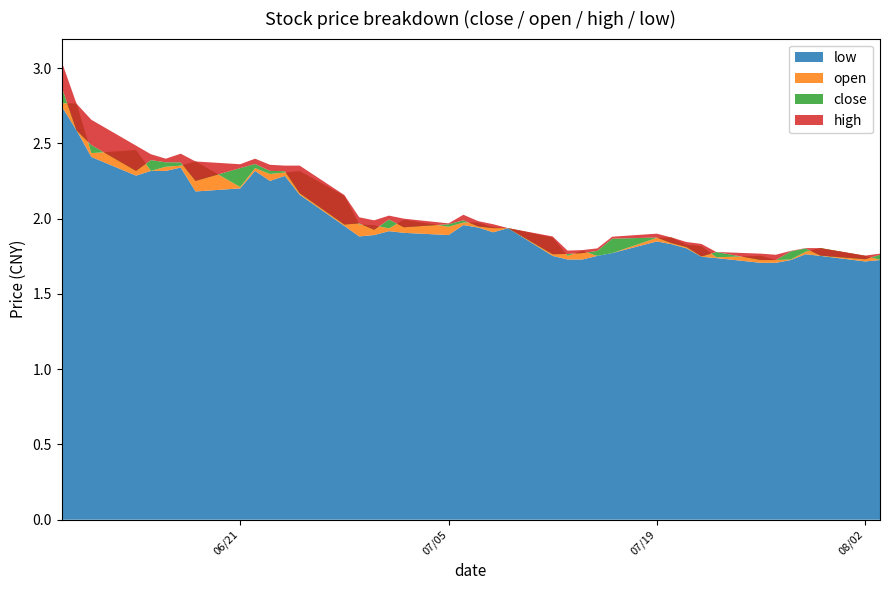

Reading left to right, extract all data points from this chart.

close: close=2.9	open=2.6	high=2.5	low=2.3	4=2.4	5=2.4	6=2.4	7=2.3	8=2.3	9=2.4	10=2.3	11=2.3	12=2.2	13=2.0	14=2.0	15=1.9	16=2.0	17=1.9	18=2.0	19=2.0	20=1.9	21=1.9	22=1.9	23=1.8	24=1.8	25=1.8	26=1.8	27=1.9	28=1.9	29=1.8	30=1.8	31=1.7	32=1.8	33=1.7	34=1.7	35=1.8	36=1.8	37=1.8	38=1.7	39=1.8
open: close=2.8	open=2.8	high=2.4	low=2.5	4=2.3	5=2.3	6=2.4	7=2.4	8=2.2	9=2.3	10=2.3	11=2.3	12=2.3	13=2.2	14=2.0	15=2.0	16=1.9	17=2.0	18=1.9	19=2.0	20=2.0	21=1.9	22=1.9	23=1.9	24=1.8	25=1.8	26=1.8	27=1.8	28=1.9	29=1.9	30=1.8	31=1.8	32=1.7	33=1.8	34=1.7	35=1.7	36=1.8	37=1.8	38=1.8	39=1.7
high: close=3.0	open=2.8	high=2.7	low=2.5	4=2.4	5=2.4	6=2.4	7=2.4	8=2.4	9=2.4	10=2.4	11=2.4	12=2.4	13=2.2	14=2.0	15=2.0	16=2.0	17=2.0	18=2.0	19=2.0	20=2.0	21=2.0	22=1.9	23=1.9	24=1.8	25=1.8	26=1.8	27=1.9	28=1.9	29=1.9	30=1.8	31=1.8	32=1.8	33=1.8	34=1.8	35=1.8	36=1.8	37=1.8	38=1.8	39=1.8
low: close=2.7	open=2.6	high=2.4	low=2.3	4=2.3	5=2.3	6=2.3	7=2.2	8=2.2	9=2.3	10=2.3	11=2.3	12=2.2	13=2.0	14=1.9	15=1.9	16=1.9	17=1.9	18=1.9	19=2.0	20=1.9	21=1.9	22=1.9	23=1.8	24=1.7	25=1.7	26=1.8	27=1.8	28=1.8	29=1.8	30=1.8	31=1.7	32=1.7	33=1.7	34=1.7	35=1.7	36=1.8	37=1.8	38=1.7	39=1.7